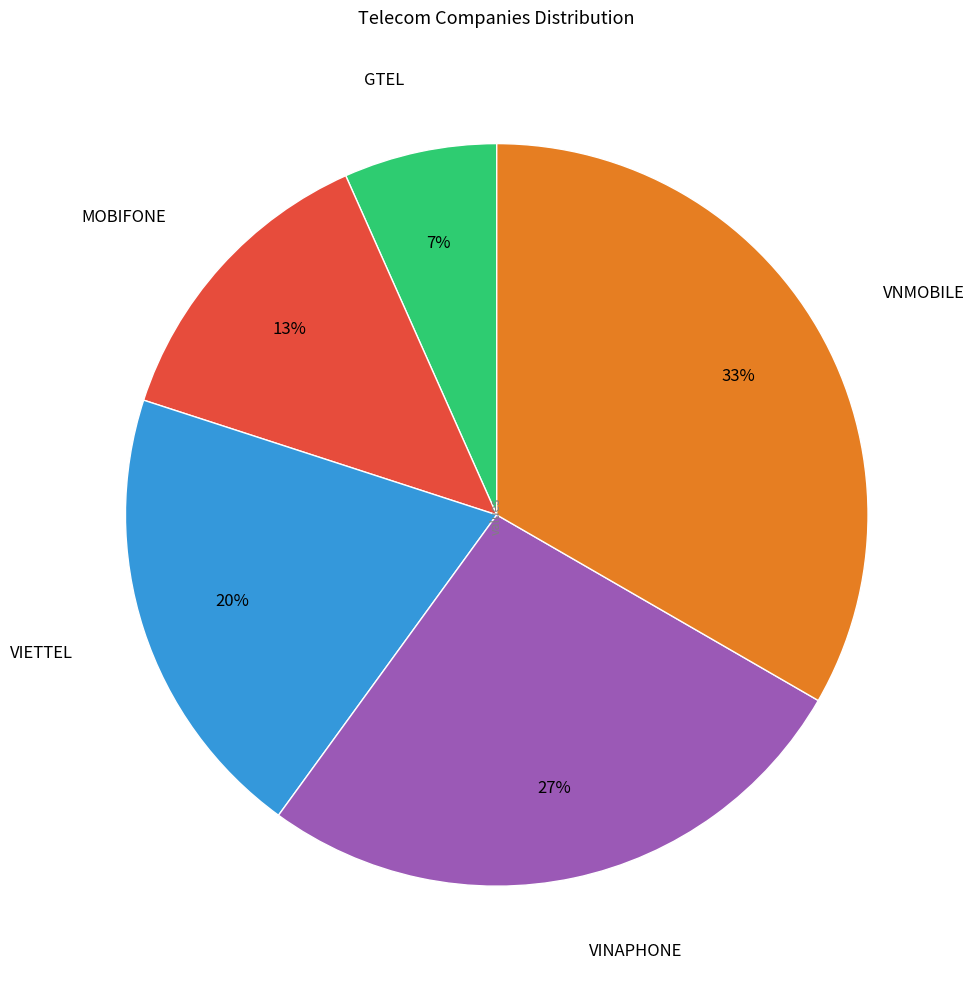

Which category has the biggest portion of the pie?

VNMOBILE